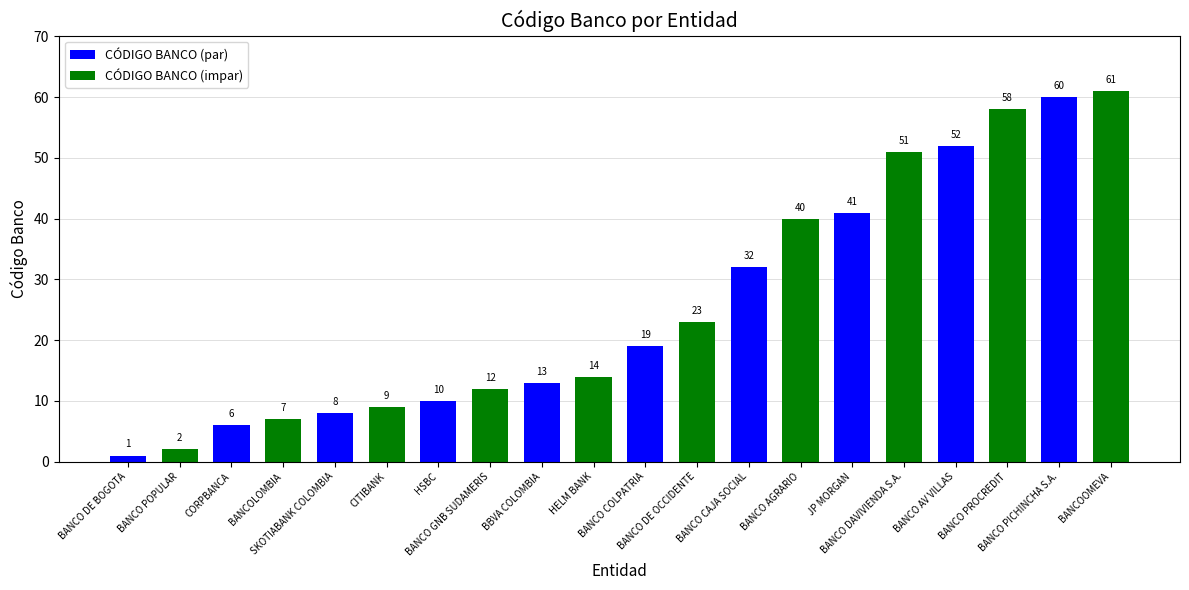

What position from the right is BANCO PROCREDIT?

3